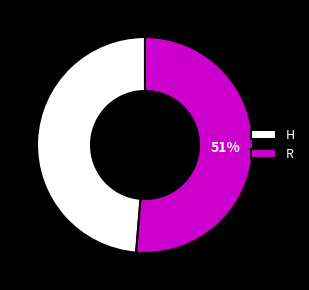

True or false: R accounts for 51% of the total.

True